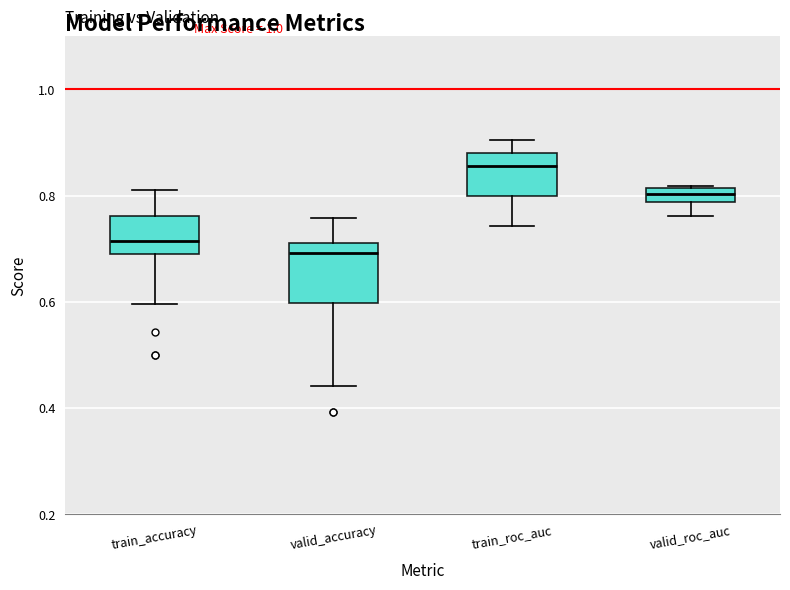

Where does the median line of the box for train_accuracy sit on the y-axis? The values are not printed on the chart, so give them approximately, as read against the axis.

0.72